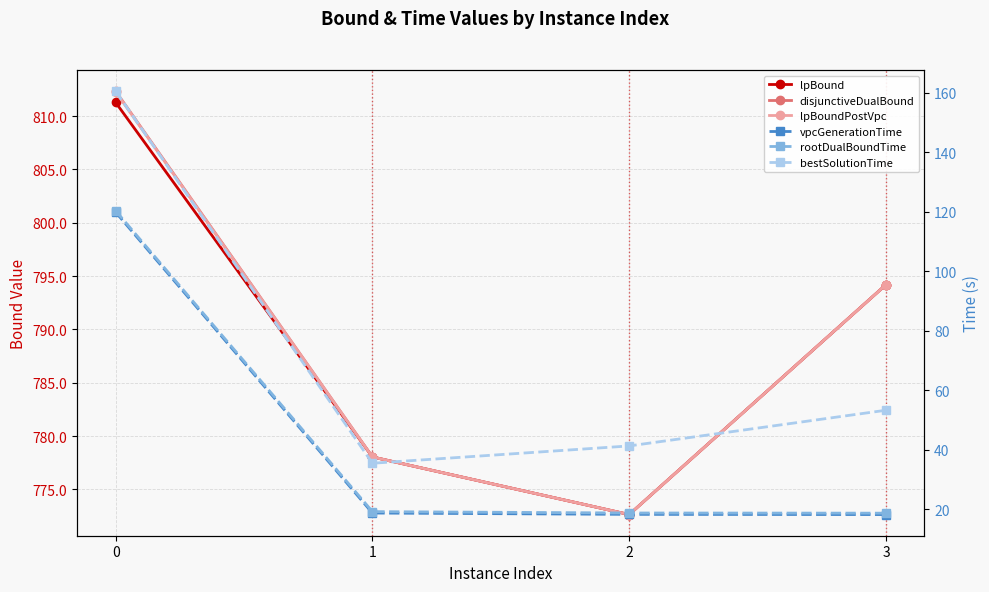

What is the total value across all series at 3?

2472.9